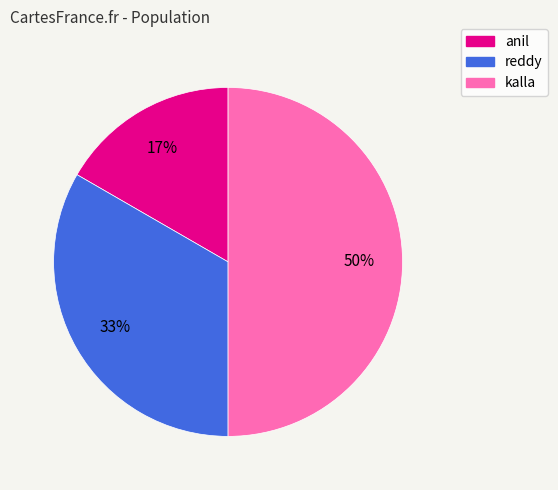

What percentage is the reddy slice, to the nearest percent?

33%